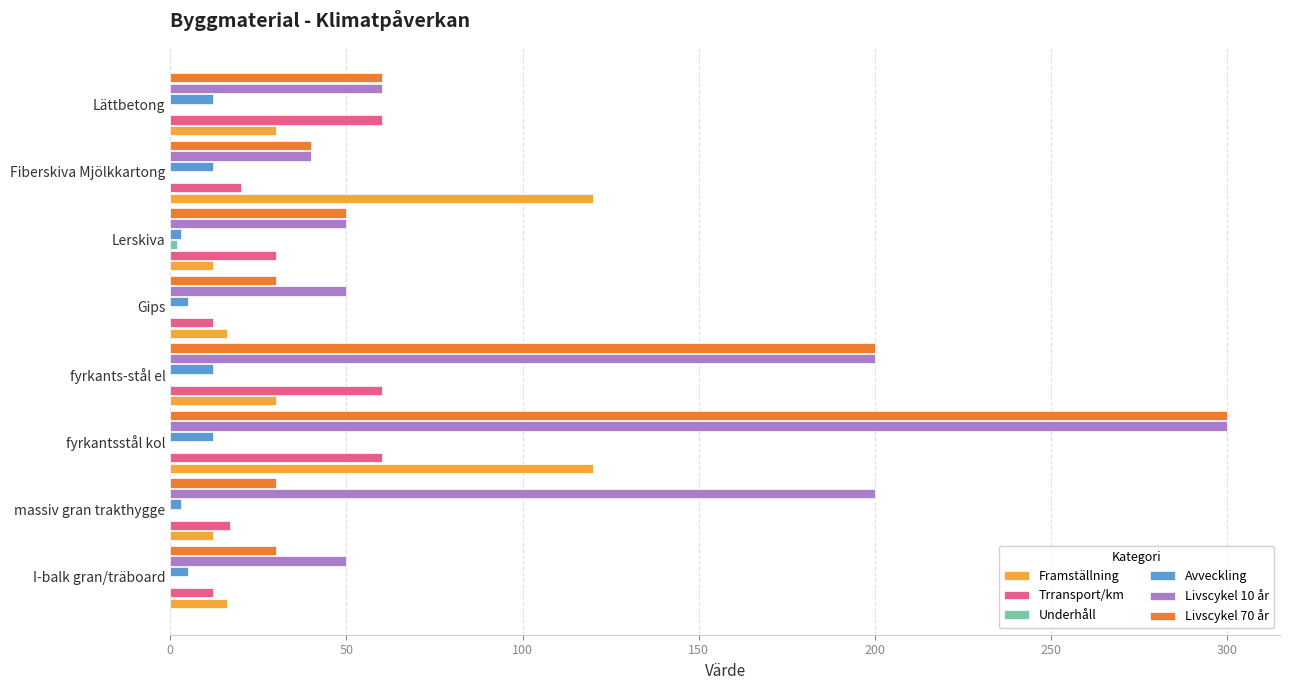

At which category is the sum across all series the highest?

fyrkantsstål kol